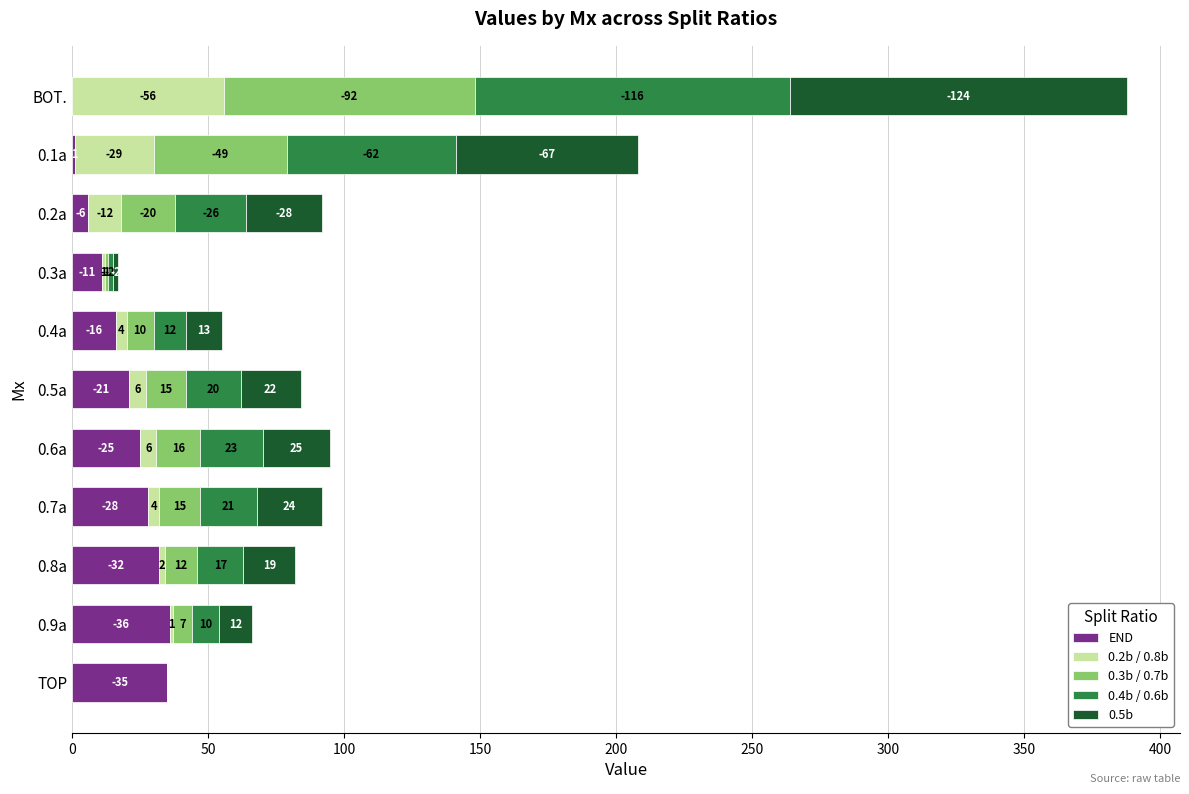

At which category is the sum across all series the highest?

BOT.